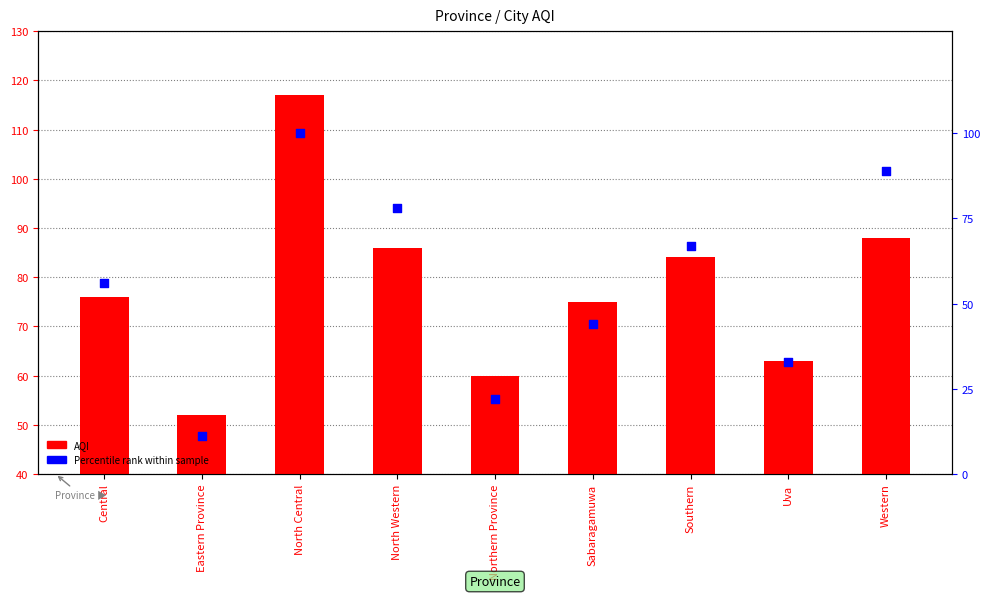

Which series has the largest total across all categories?

AQI